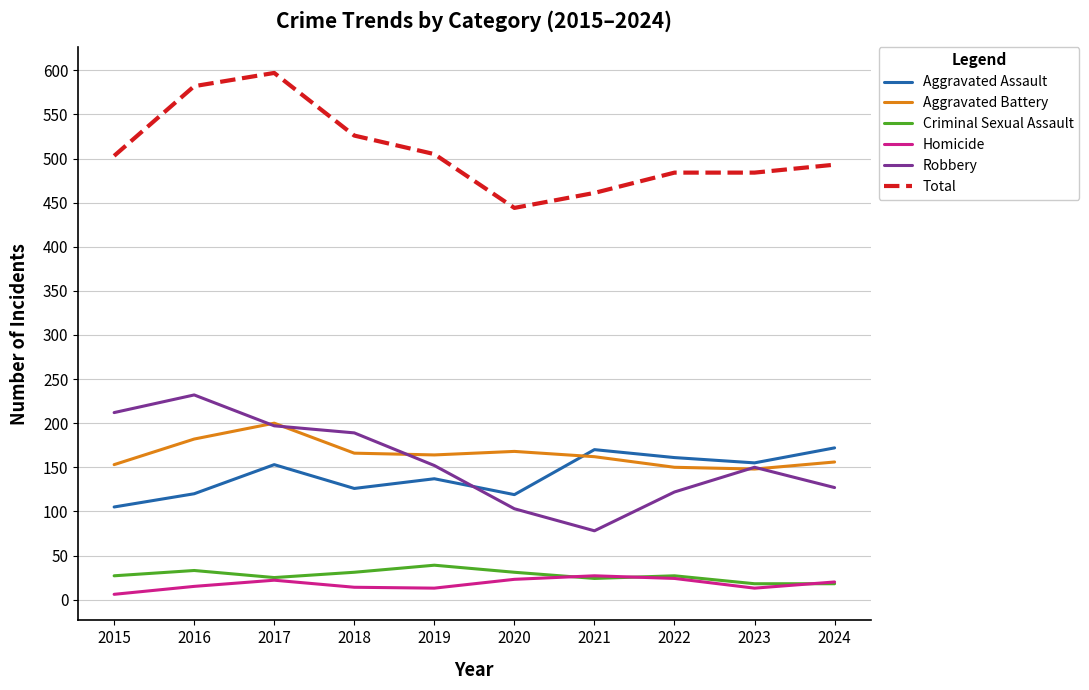

Which series has the largest total across all categories?

Total